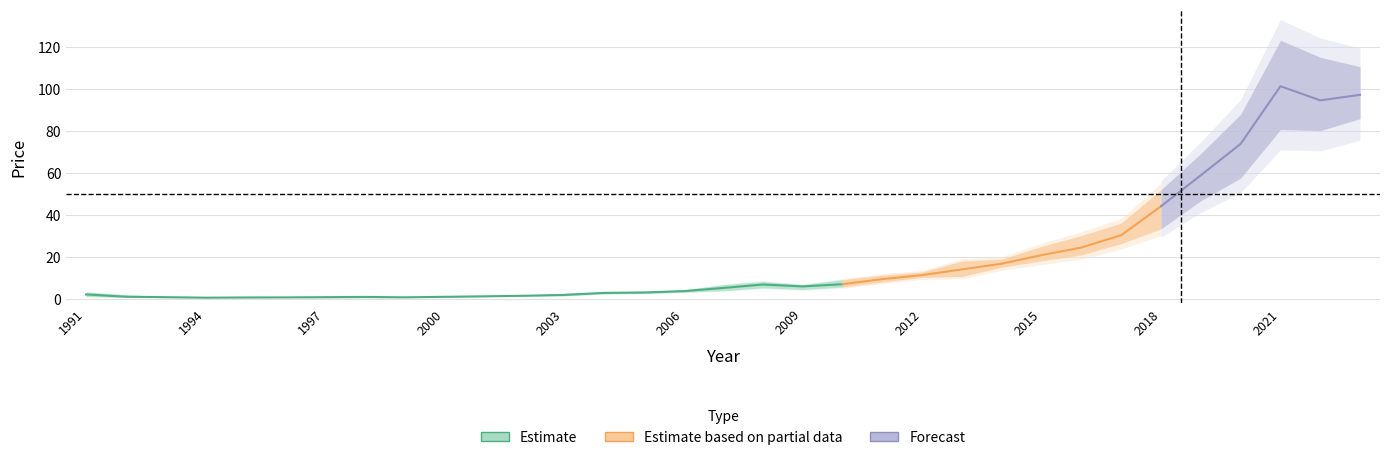

Is it true that year_open equals 12.7 at 2013?

True